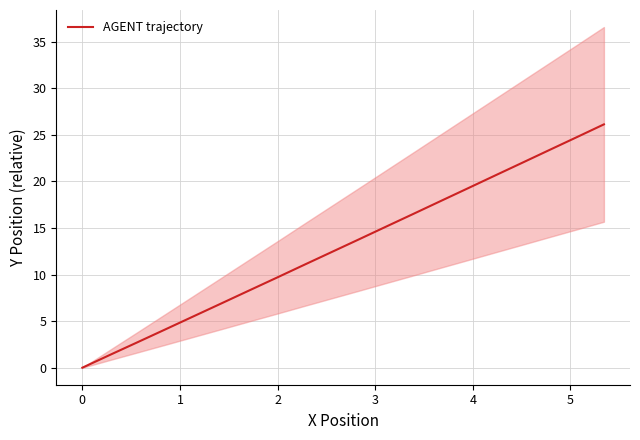

What is the maximum value for AGENT trajectory?

26.1